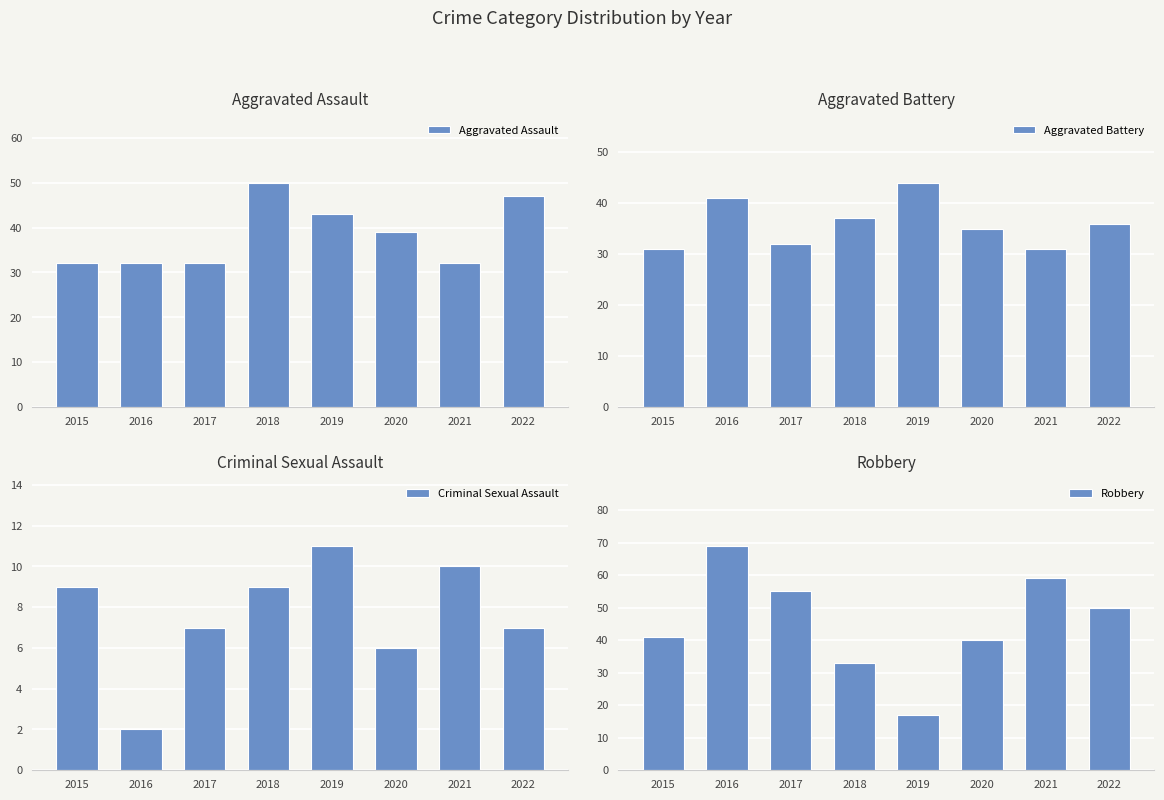

Is the value of Aggravated Battery at 2022 greater than the value of Aggravated Assault at 2021?

Yes